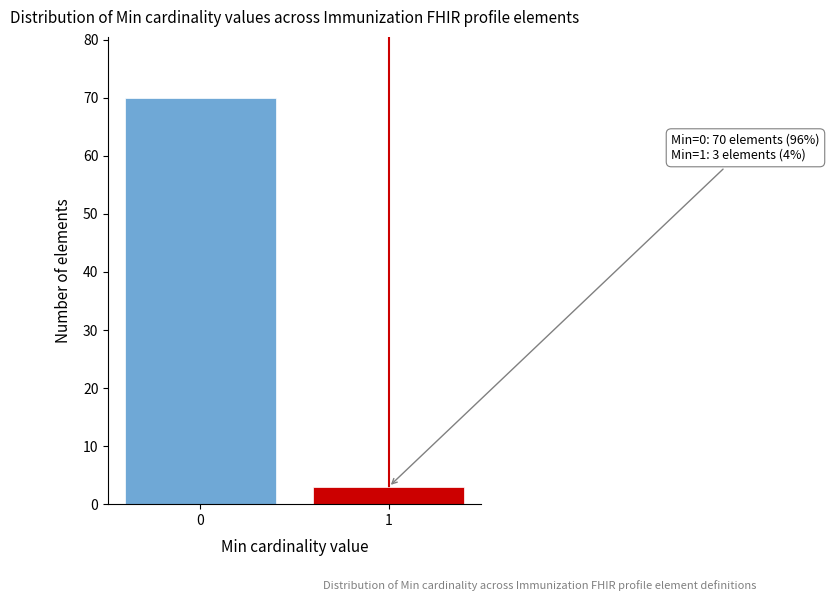

Reading left to right, extract all data points from this chart.

0=70	1=3